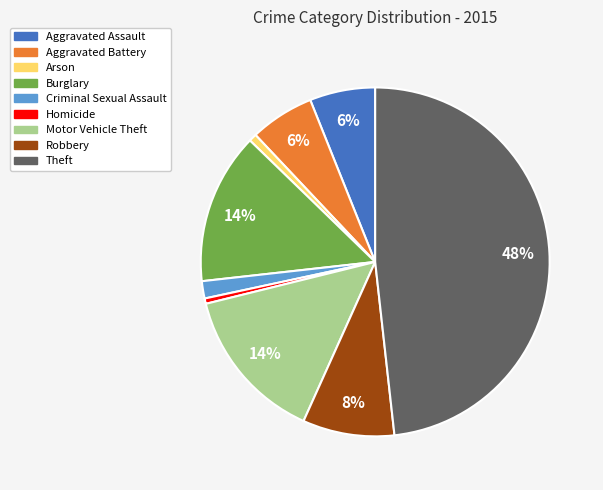

Is it true that Robbery is 8% of the pie?

True